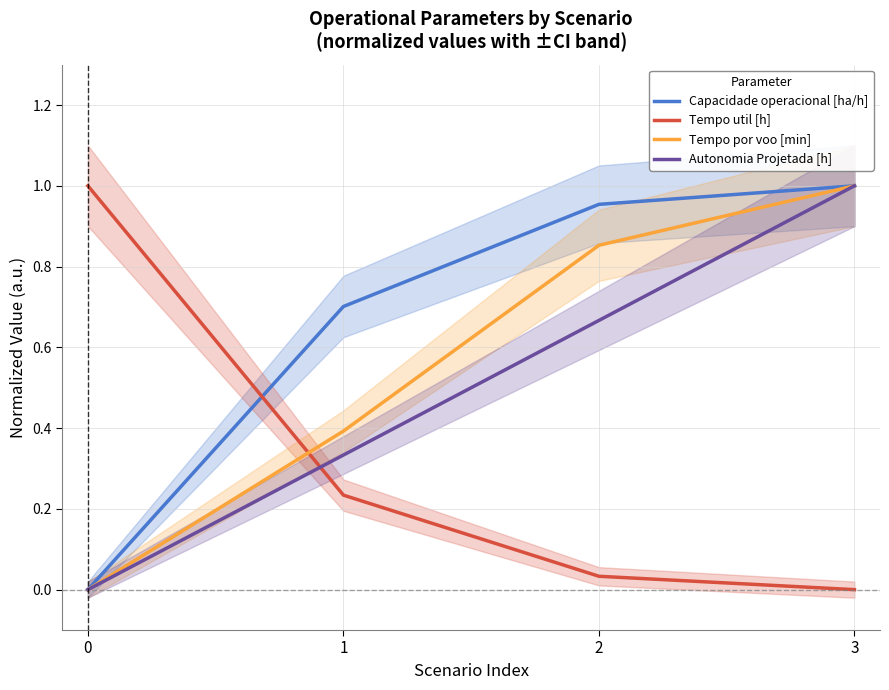

The value of Tempo util [h] at 2 is 0.0. True or false?

True